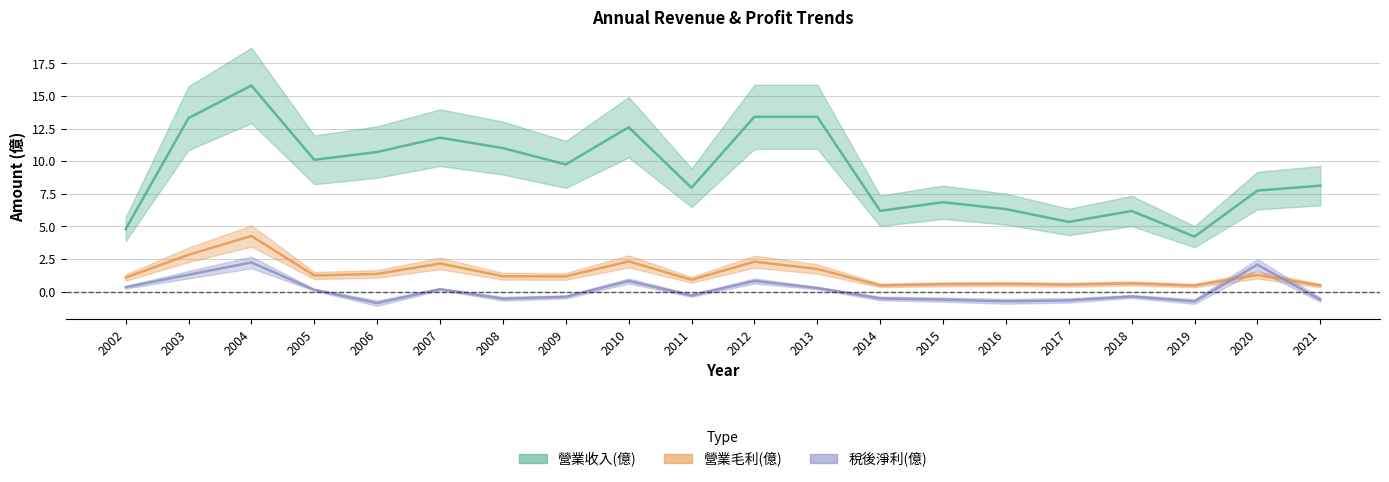

What is the value of the 營業收入(億) point at the 9th from the left?

12.6